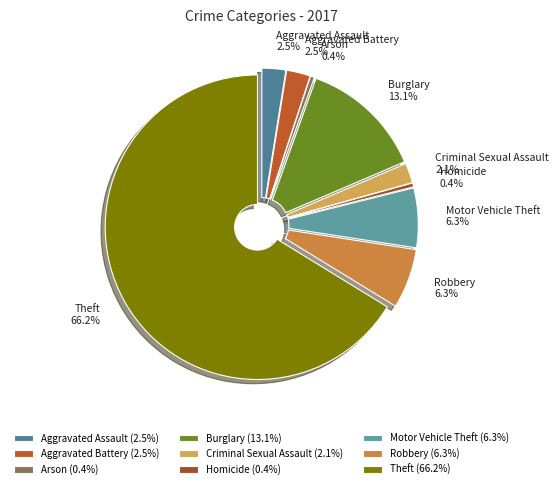

To the nearest percent, what percentage of the pie is Criminal Sexual Assault?

2%